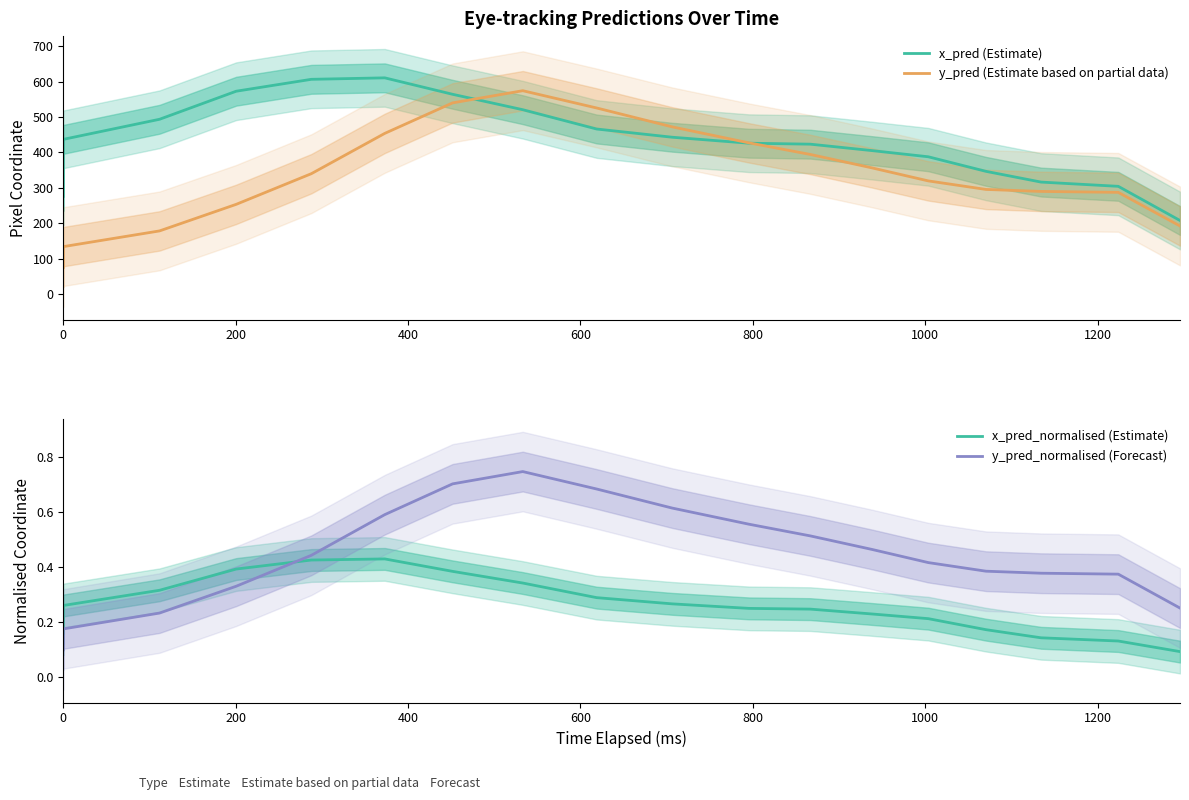

What is the maximum value for x_pred (Estimate)?

610.4